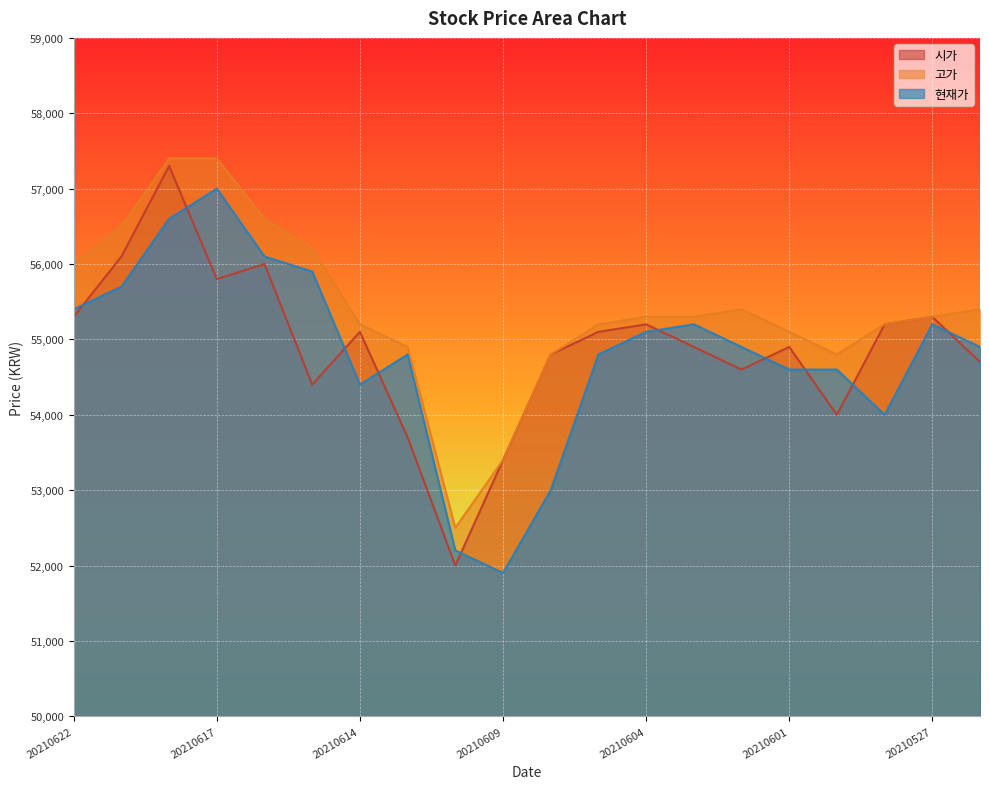

What is the difference between the 시가 values at 20210622 and 20210601?

400